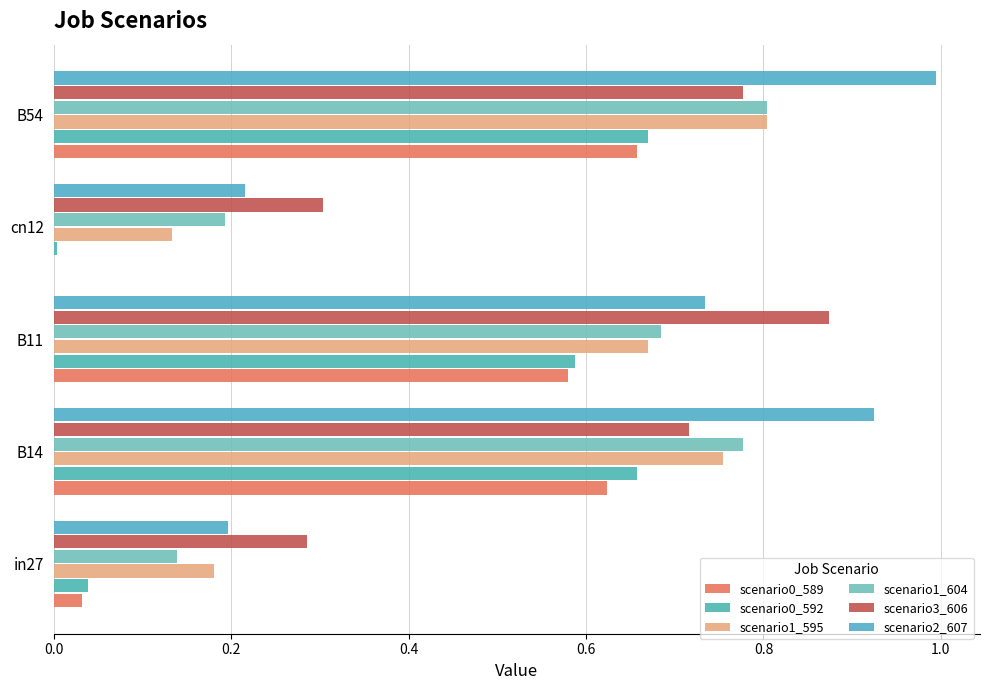

How many distinct data groups are displayed?

6